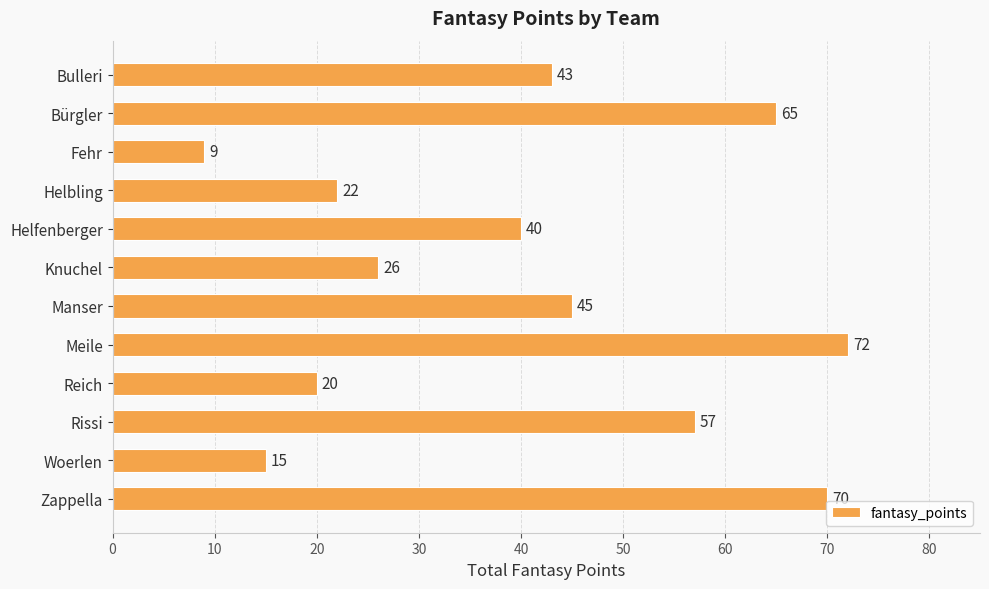

At which label is the value closest to 40?

Helfenberger